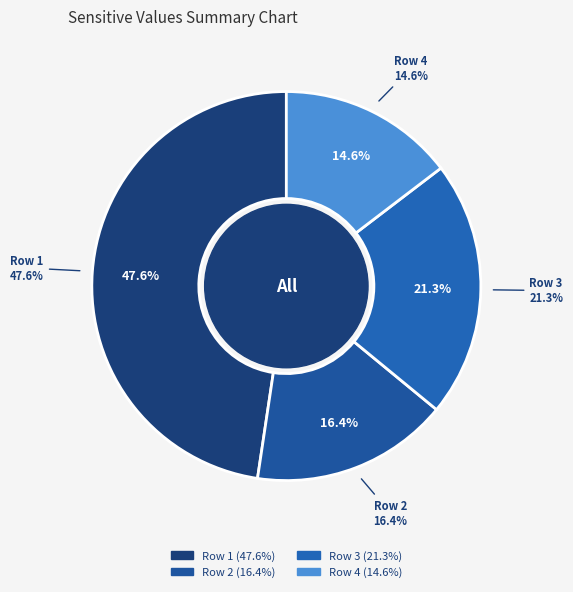

What percentage is the Row 4 slice, to the nearest percent?

15%